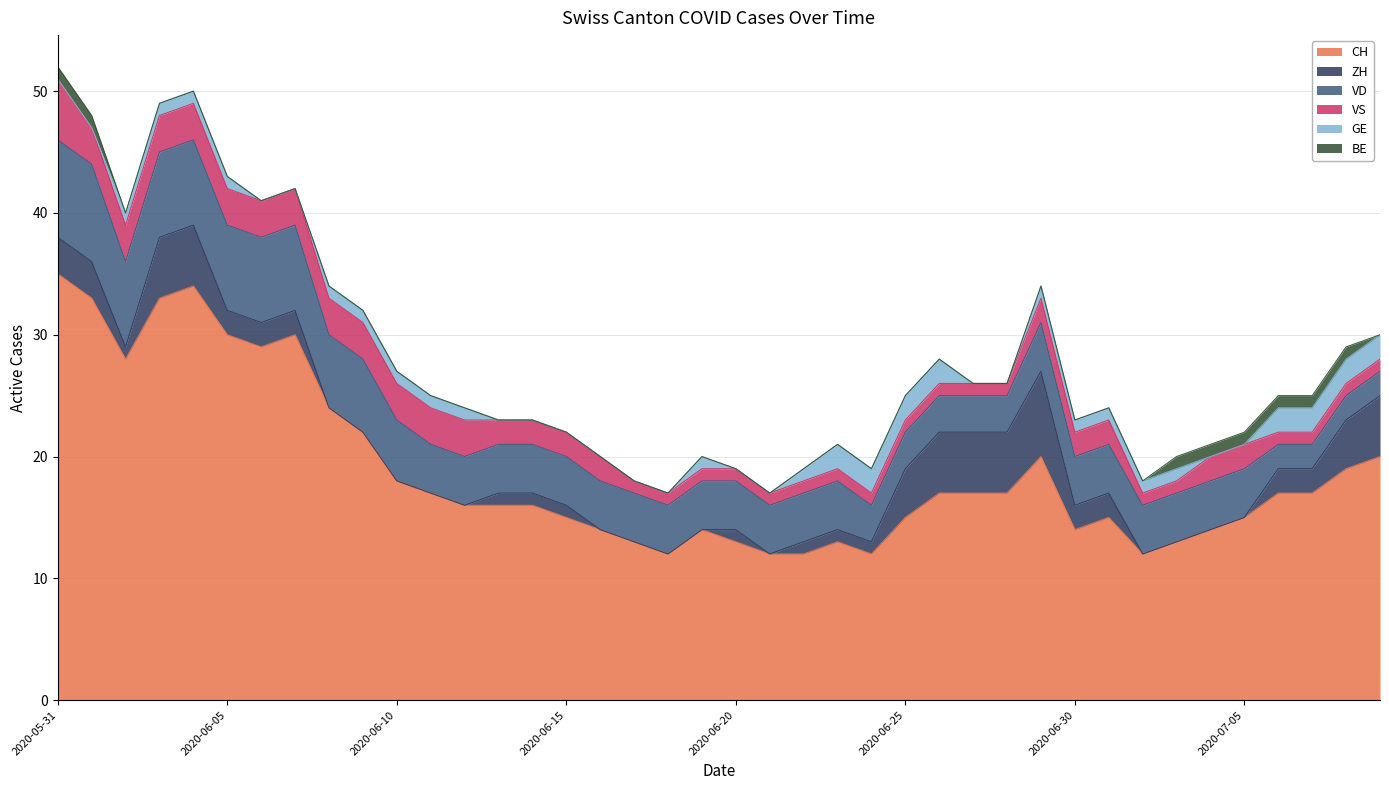

True or false: VD and ZH intersect in this chart.

True